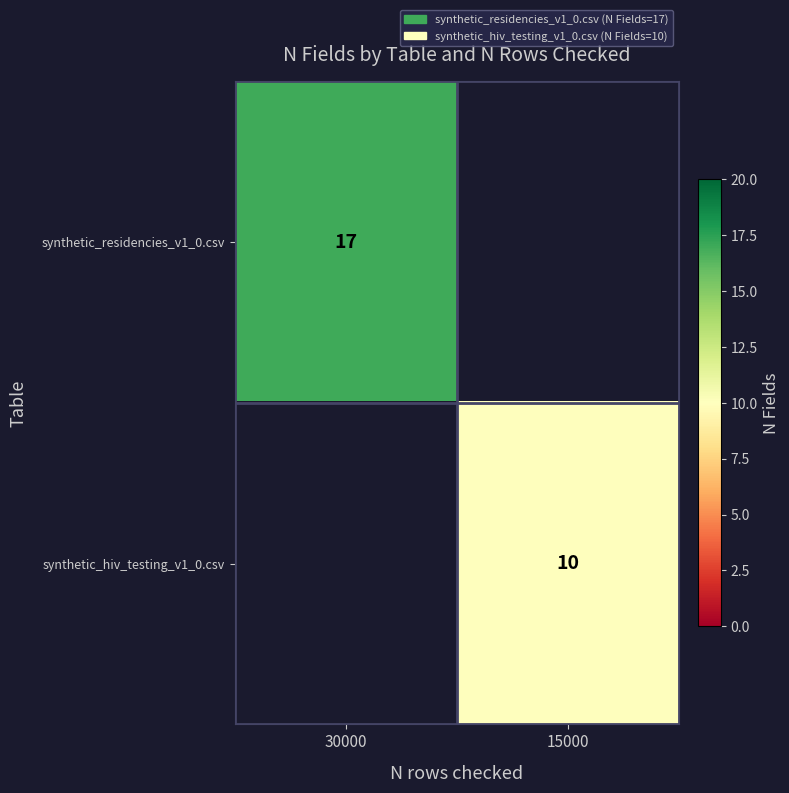

The value of synthetic_hiv_testing_v1_0.csv at 15000 is 6. True or false?

False